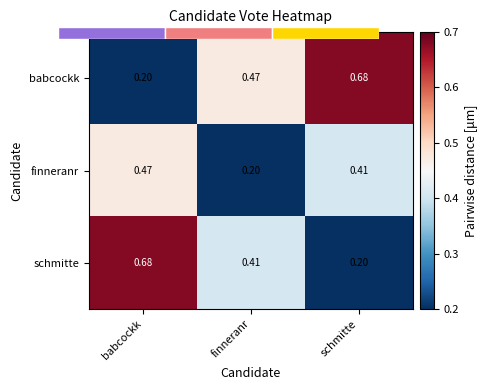

What is the difference between the maximum and minimum values in the schmitte series?

0.5